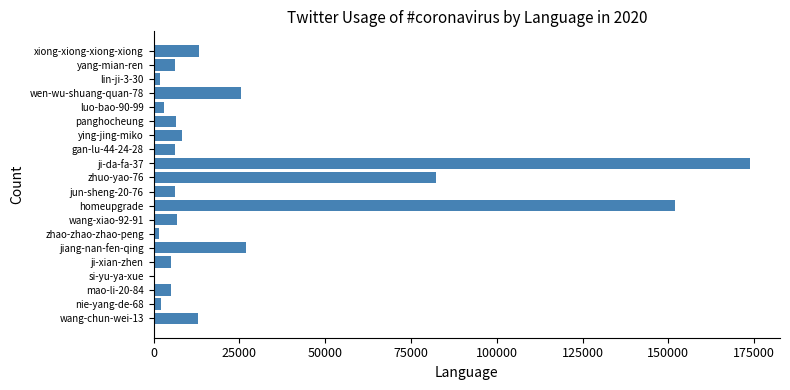

What is the average value?

27307